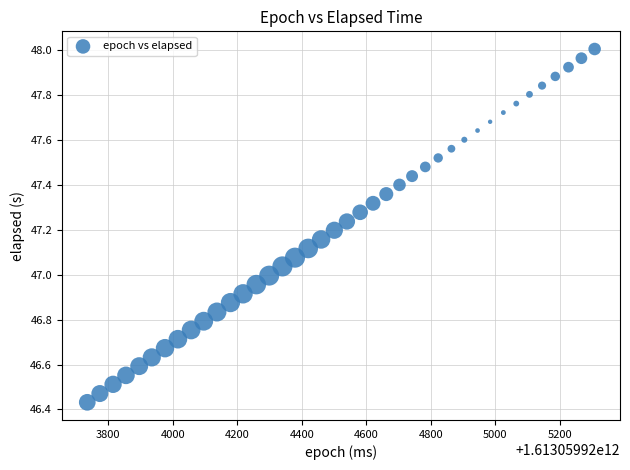

What is the range of Y values (max minus min)?

1.6